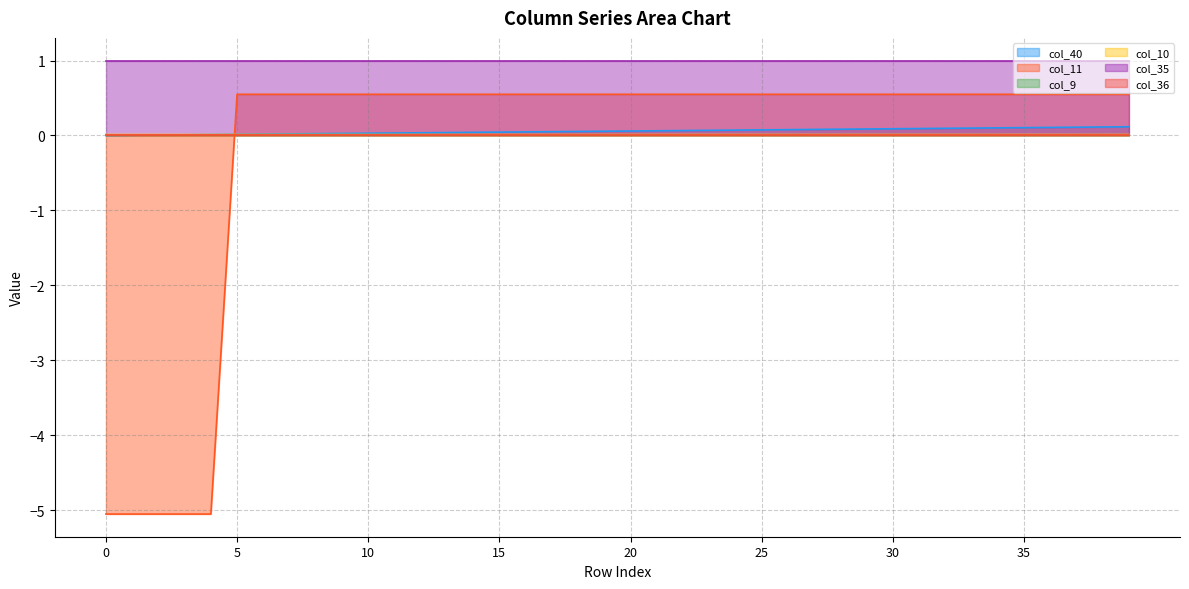

Rank the categories by col_11 value from lowest to highest.

0, 1, 2, 3, 4, 5, 6, 7, 8, 9, 10, 11, 12, 13, 14, 15, 16, 17, 18, 19, 20, 21, 22, 23, 24, 25, 26, 27, 28, 29, 30, 31, 32, 33, 34, 35, 36, 37, 38, 39